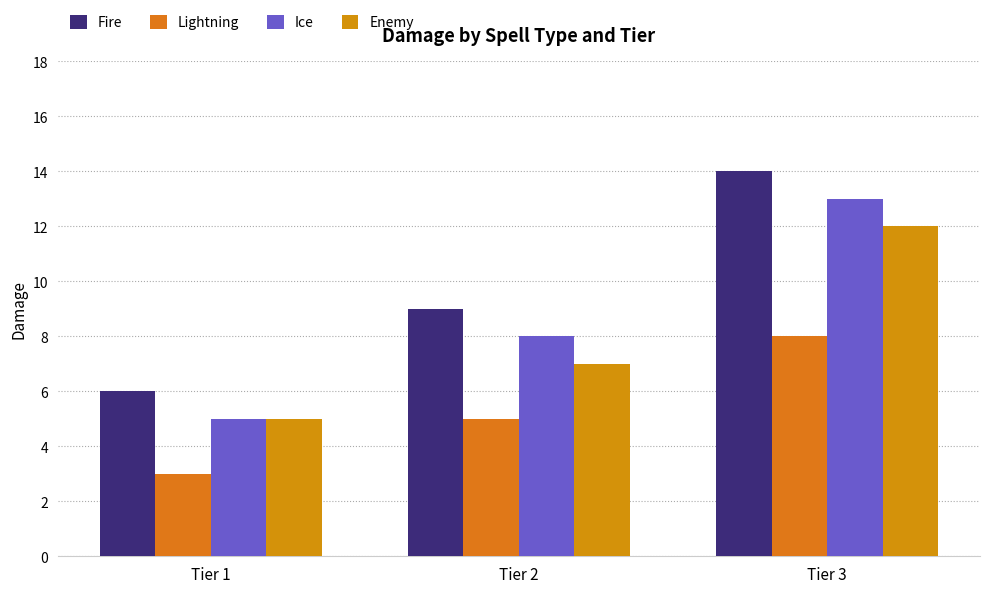

Which series has the largest total across all categories?

Fire